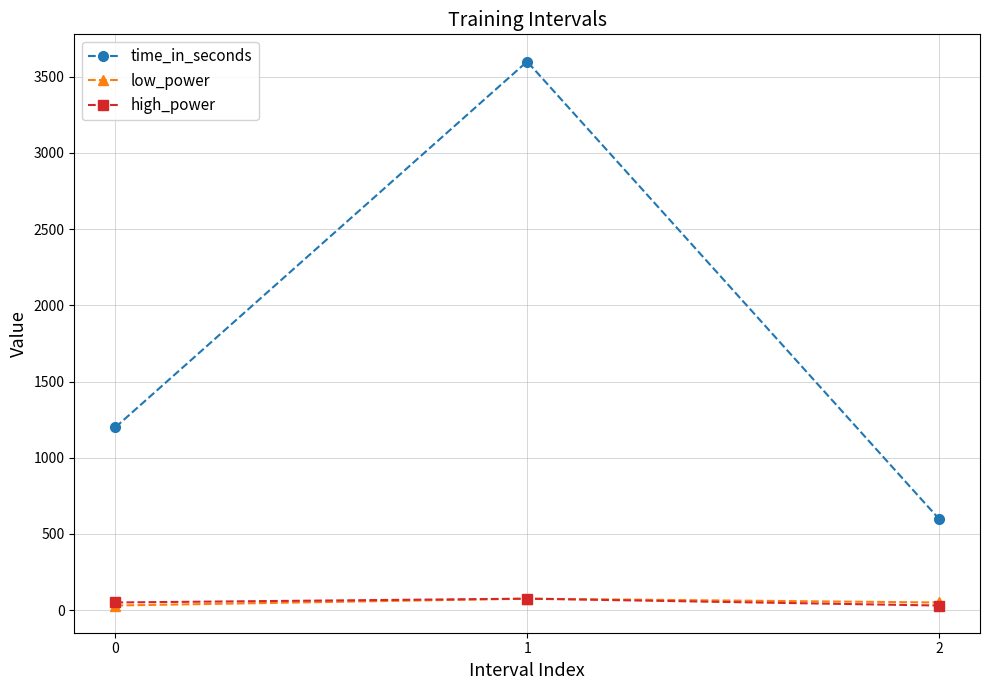

The time_in_seconds series shows 1200 at 0. True or false?

True